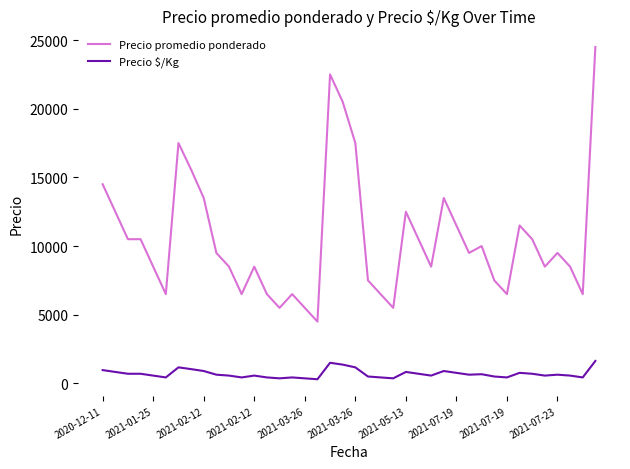

What is the average value of the Precio promedio ponderado series?

10514